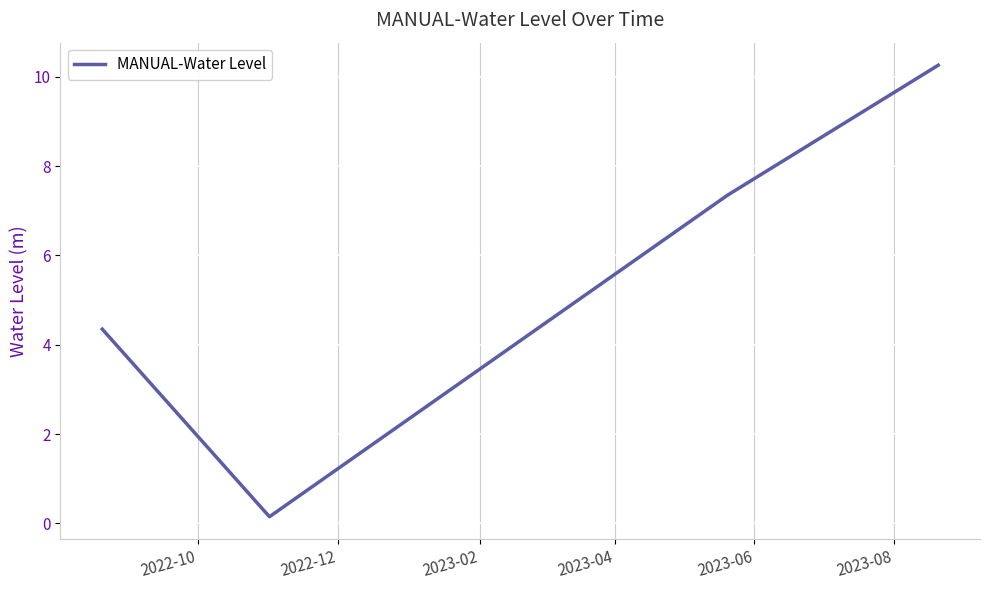

True or false: there are more than 2 points higher than both neighbors.

False